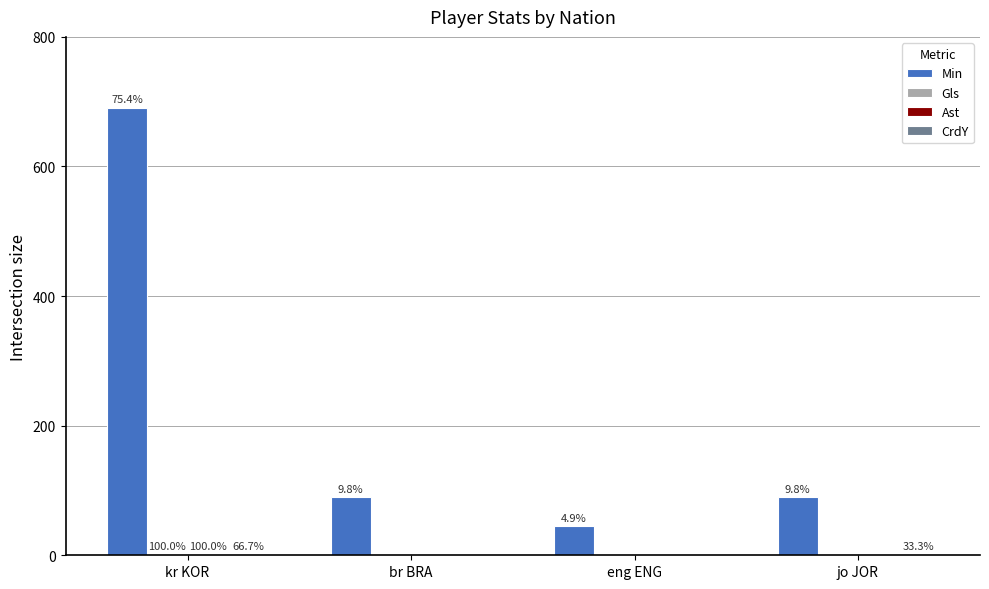

Is it true that Gls equals 1 at kr KOR?

True